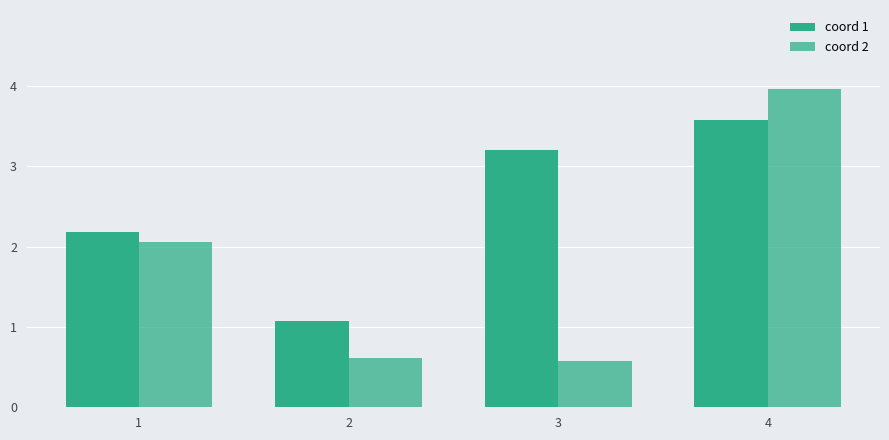

How many categories are shown in the chart?

4